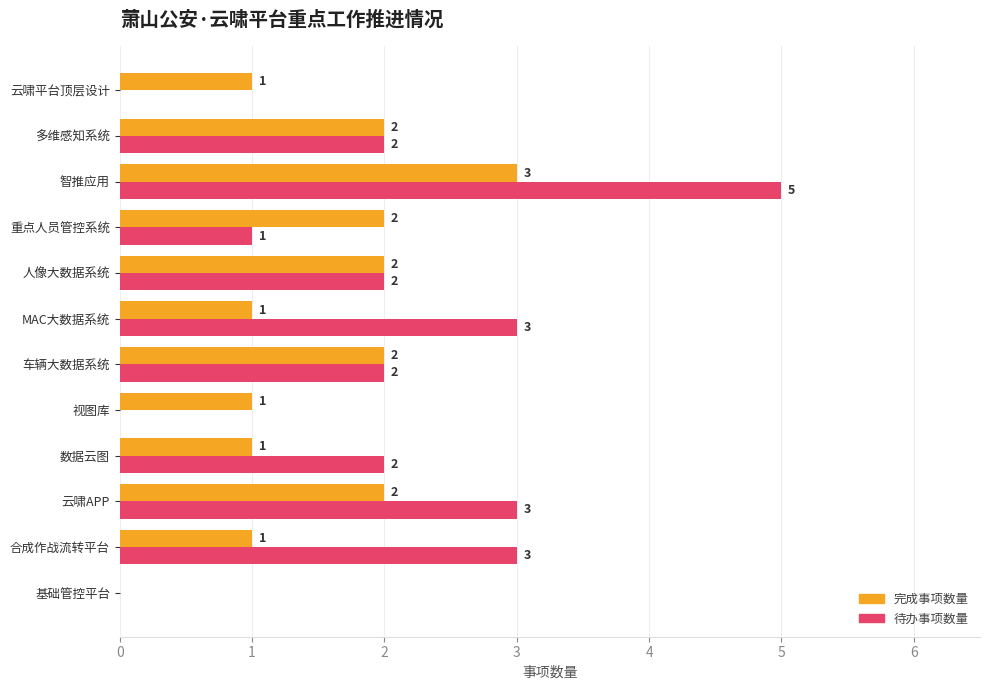

Which series has the largest total across all categories?

待办事项数量